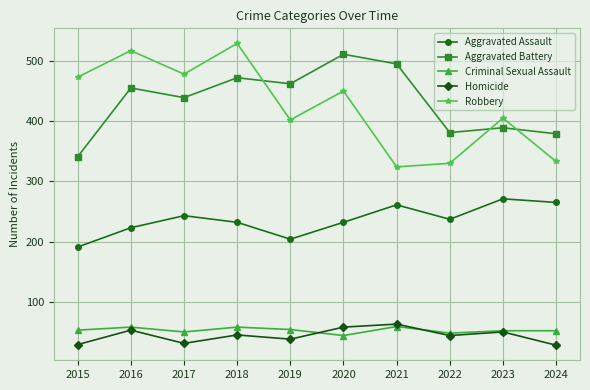

Between 2018 and 2023, which series saw the biggest shift?

Robbery